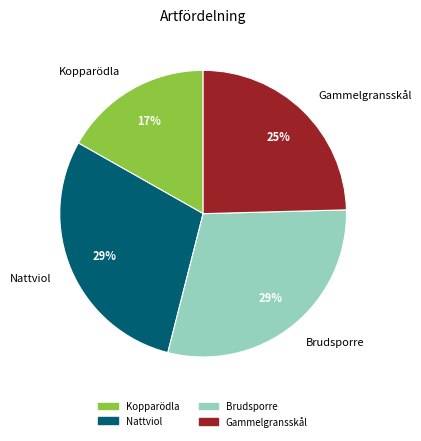

How many slices are in this pie chart?

4